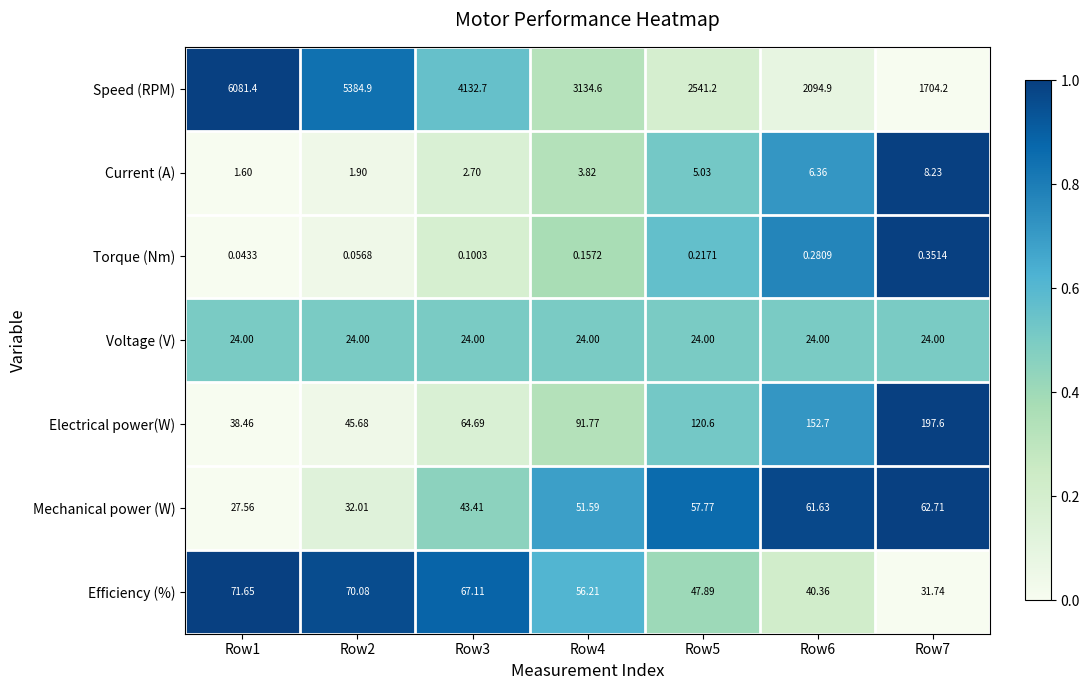

Which series has the widest spread of values?

Speed (RPM)